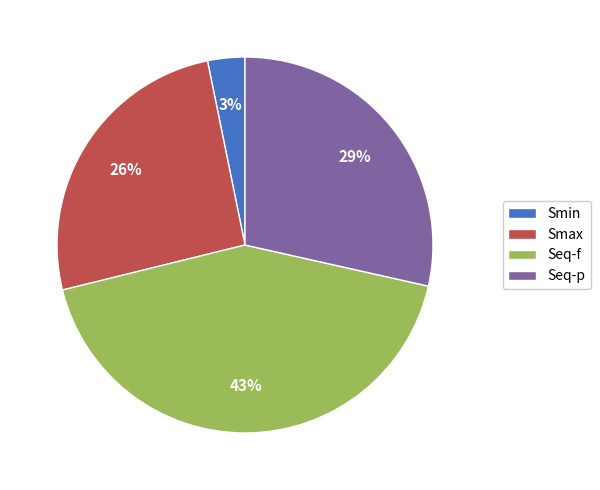

To the nearest percent, what portion does Smax represent?

26%